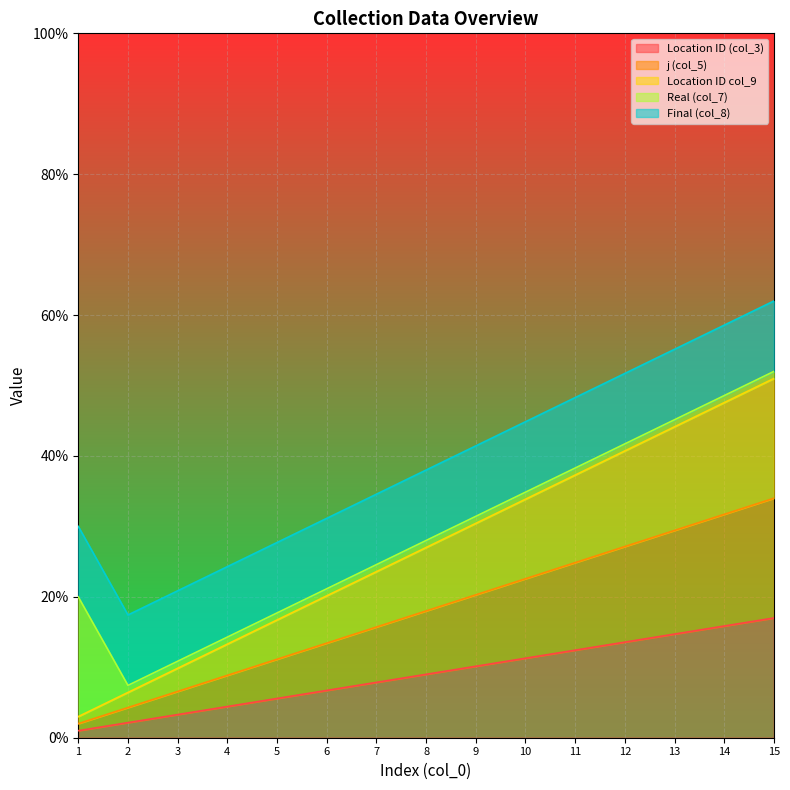

Does the chart display data point markers on the line(s)?

No